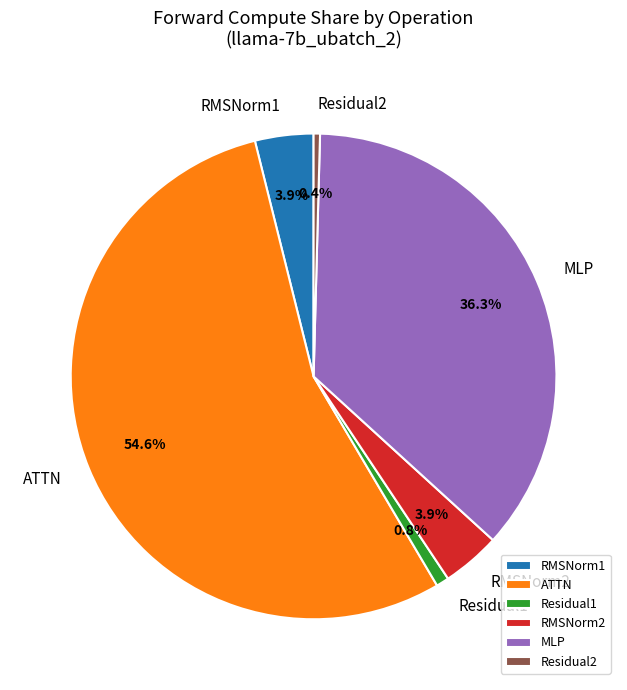

Which has a higher value, MLP or Residual1?

MLP